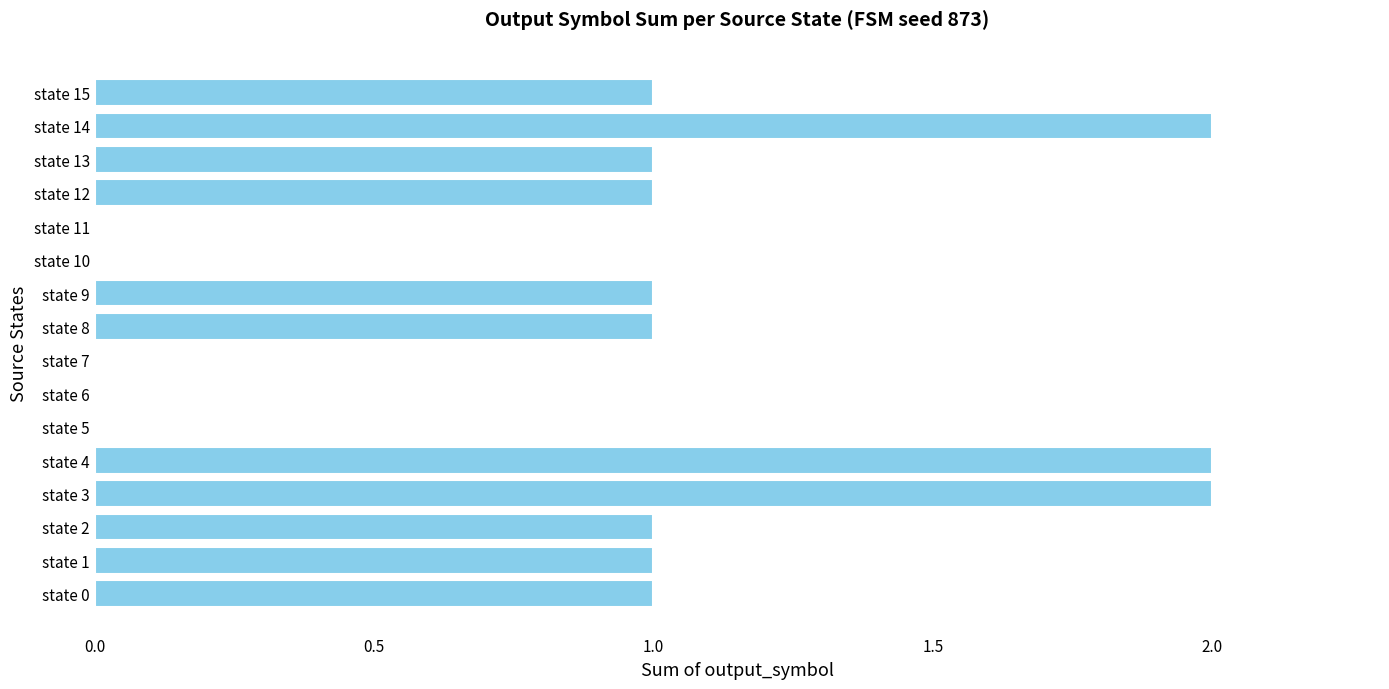

What is the sum of all values?

14